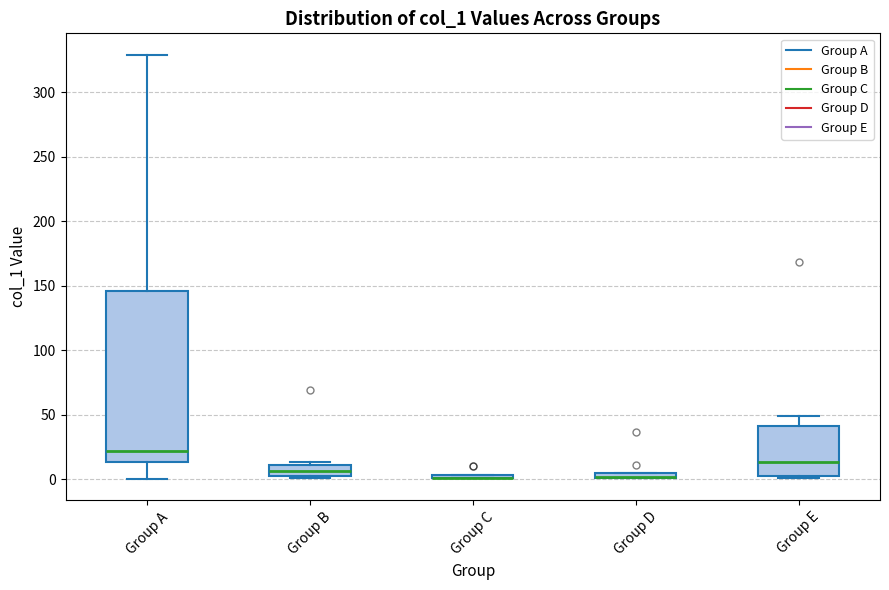

Where is the lower edge of the box for Group D on the y-axis? The values are not printed on the chart, so give them approximately, as read against the axis.

0